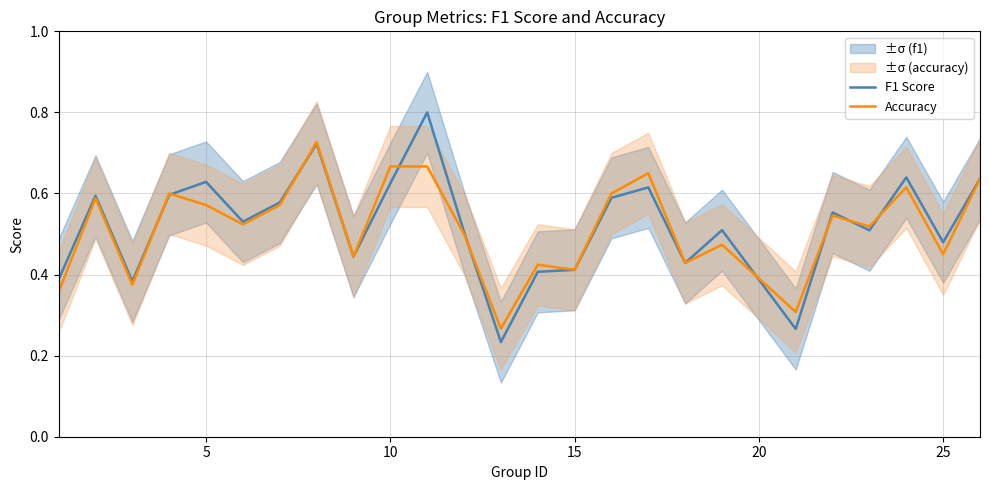

True or false: Accuracy has a value of 0.4 at 24.

False